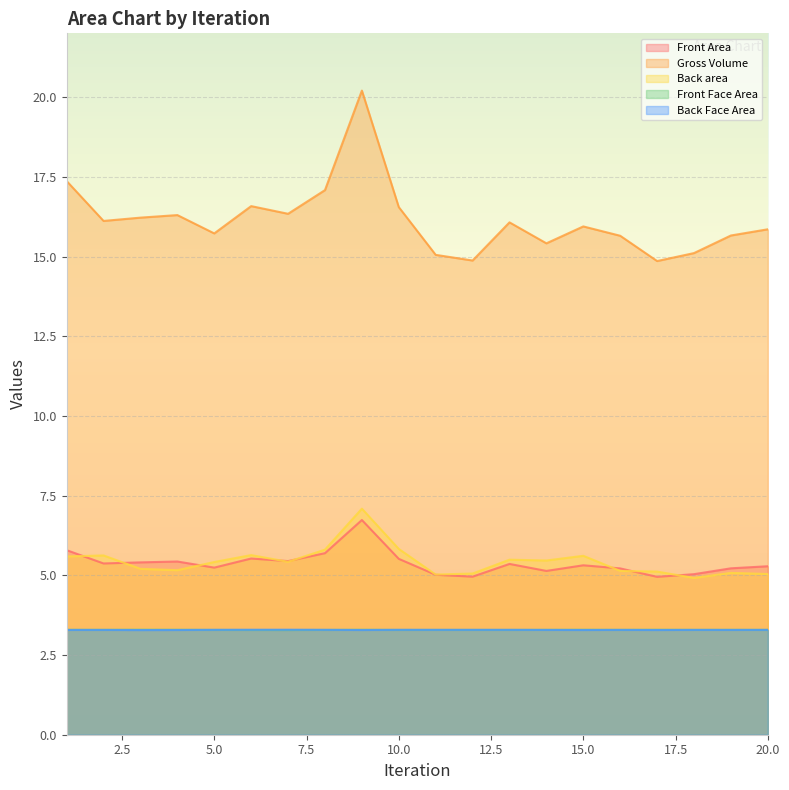

Count the number of data series in this chart.

5